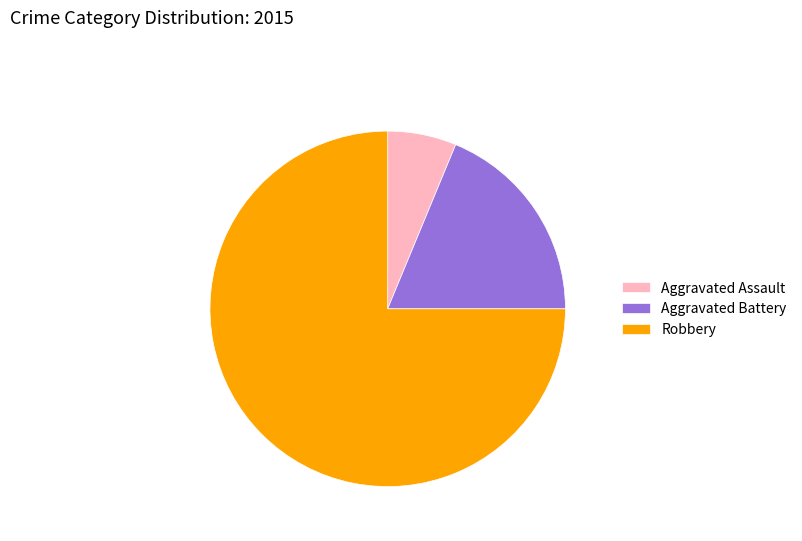

True or false: Aggravated Battery accounts for 19% of the total.

True